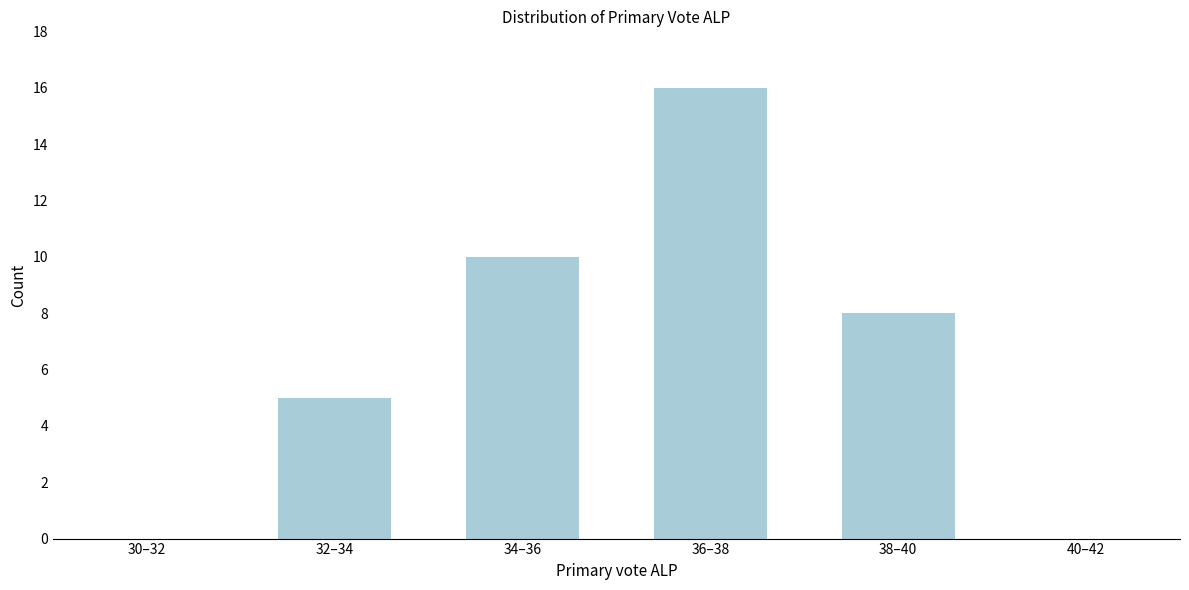

Reading left to right, what are all the values shown in this chart?

30–32=0	32–34=5	34–36=10	36–38=16	38–40=8	40–42=0